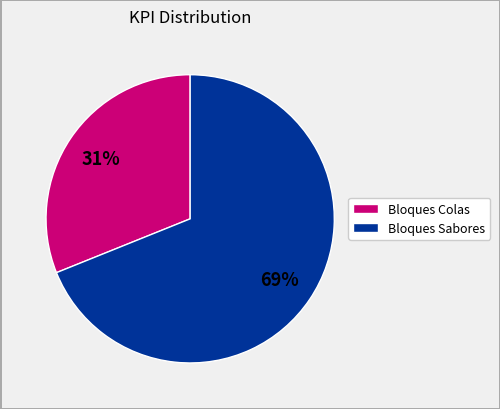

Does any single category account for the majority?

Yes